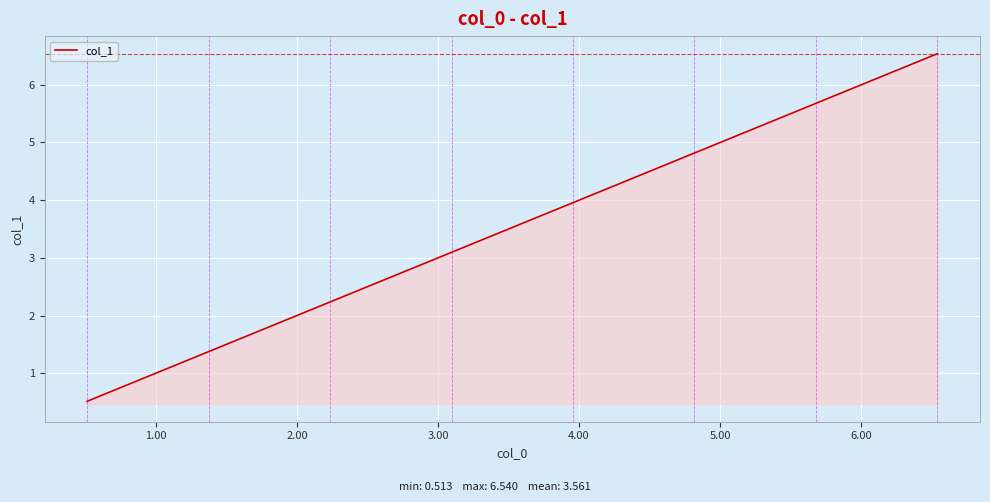

What is the minimum value shown in the chart?

0.5